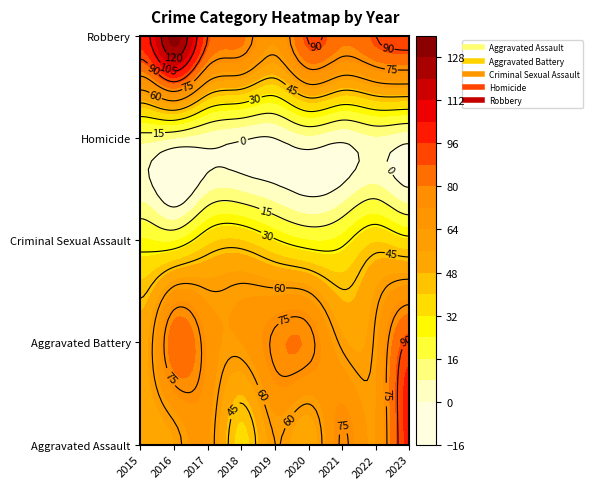

Reading left to right, extract all data points from this chart.

Aggravated Assault: 2015=50	2016=56	2017=65	2018=37	2019=60	2020=50	2021=76	2022=64	2023=98
Aggravated Battery: 2015=52	2016=85	2017=70	2018=64	2019=77	2020=78	2021=58	2022=62	2023=91
Criminal Sexual Assault: 2015=25	2016=23	2017=37	2018=40	2019=31	2020=24	2021=27	2022=39	2023=33
Homicide: 2015=11	2016=8	2017=4	2018=1	2019=0	2020=6	2021=2	2022=7	2023=3
Robbery: 2015=99	2016=131	2017=90	2018=82	2019=65	2020=91	2021=82	2022=90	2023=94